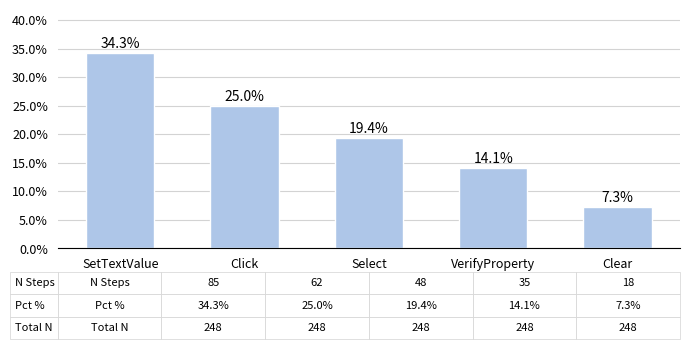

Reading right to left, list all the values displayed in this chart.

7.3	14.1	19.4	25.0	34.3